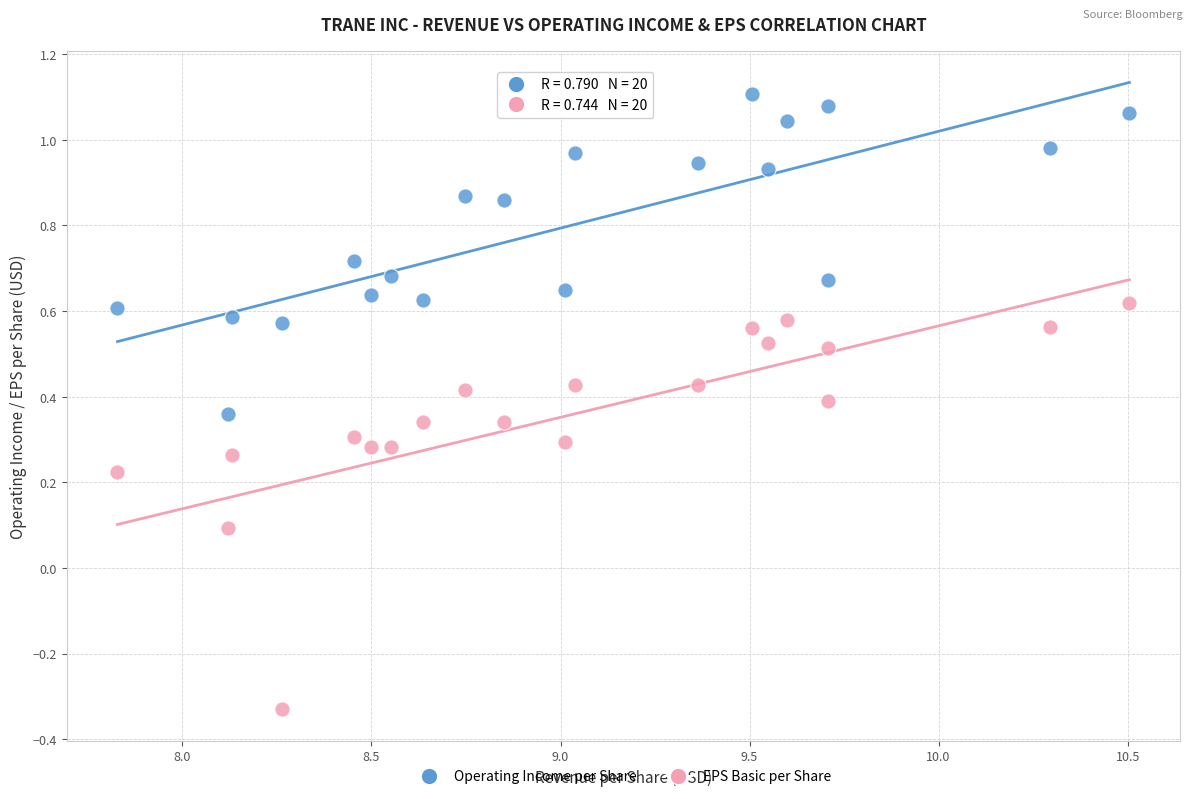

Across all data points, what is the range of X values (max minus min)?

2.7